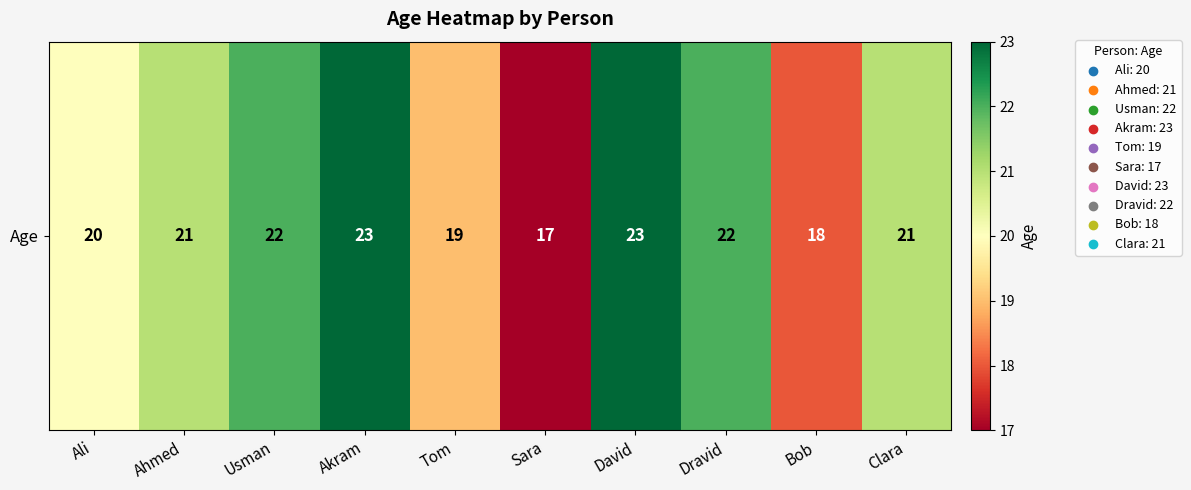

Count the values in the range 19 to 22.

6